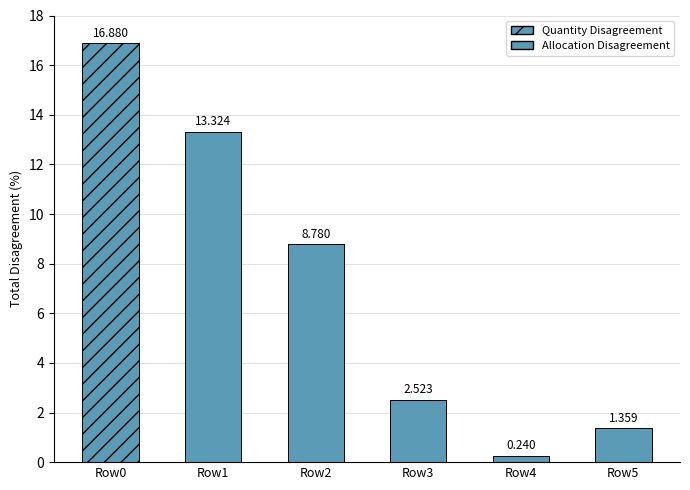

How many data points in Allocation Disagreement are above 2?

3